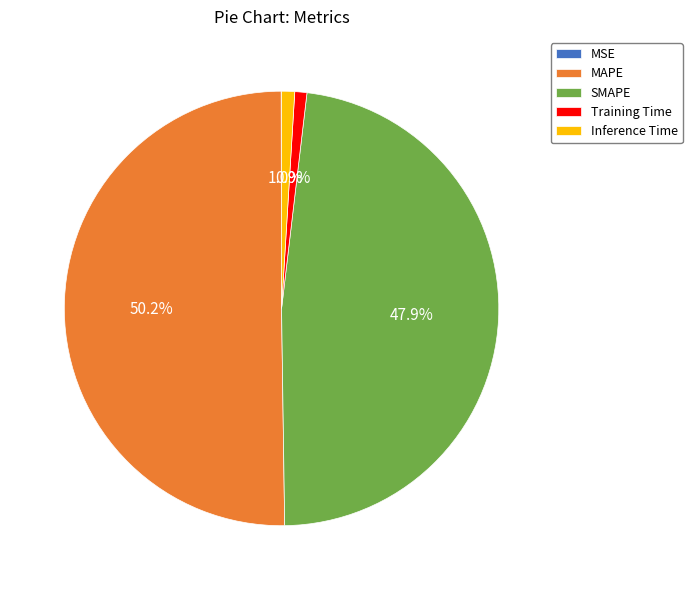

What is the majority slice?

MAPE